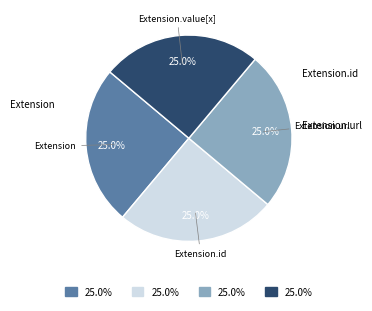

Does any single category account for the majority?

No